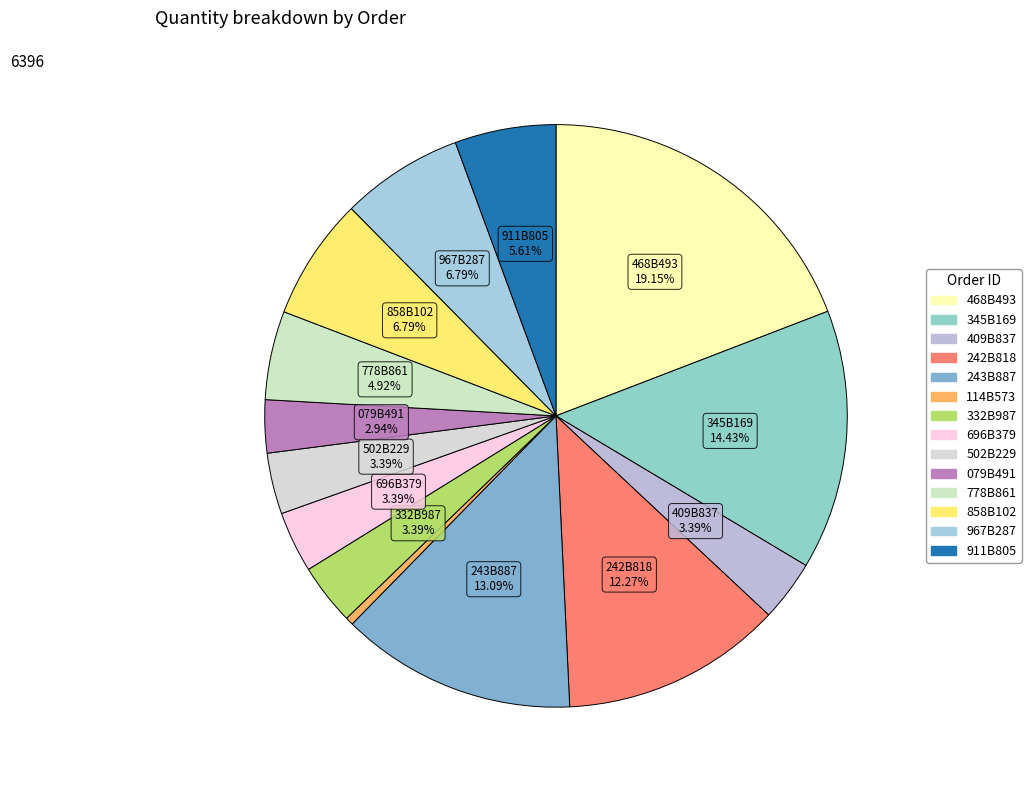

Does 243B887 represent more than half of the total?

No